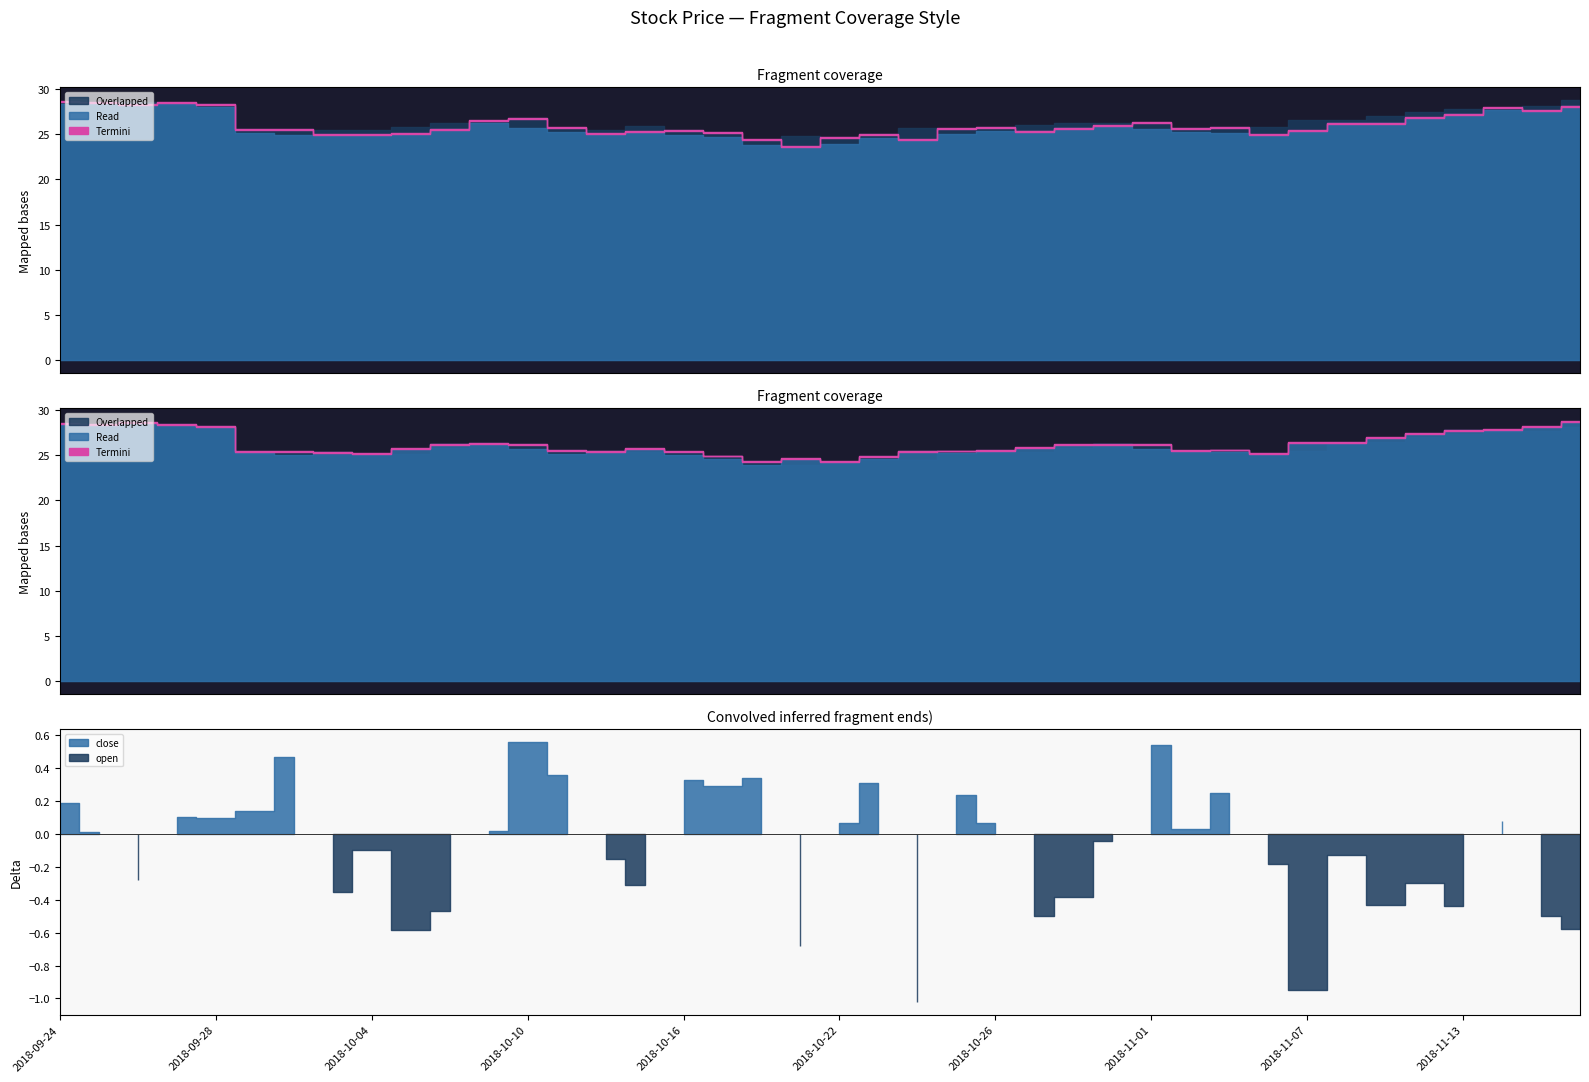

How many data points does each series have?

40